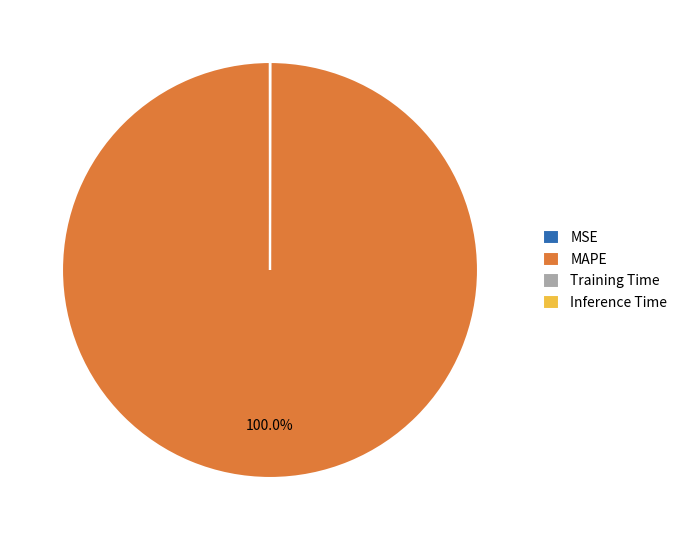

Is there a majority slice in this chart?

Yes